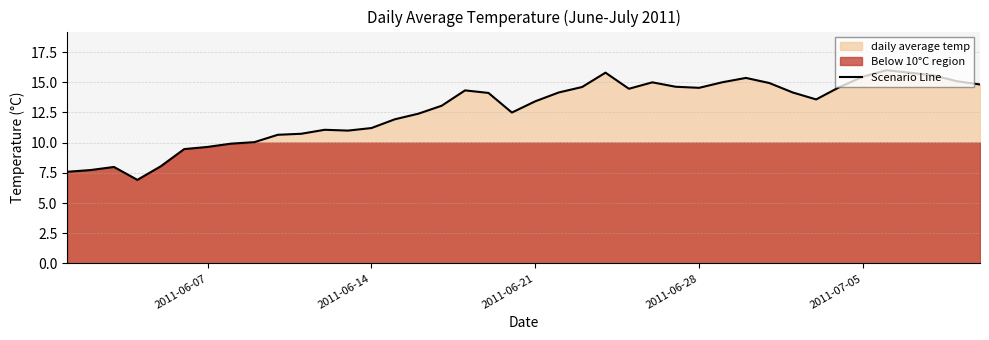

What is the minimum value for Scenario Line?

6.9